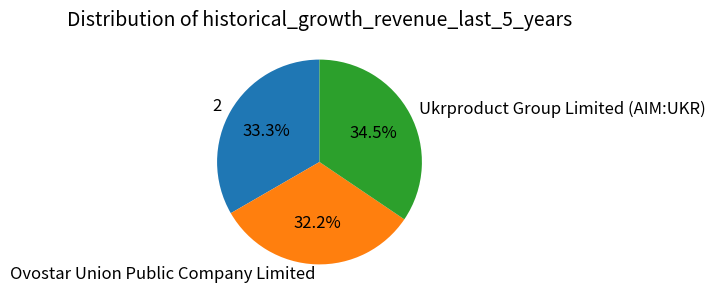

Which slice is the smallest?

Ovostar Union Public Company Limited